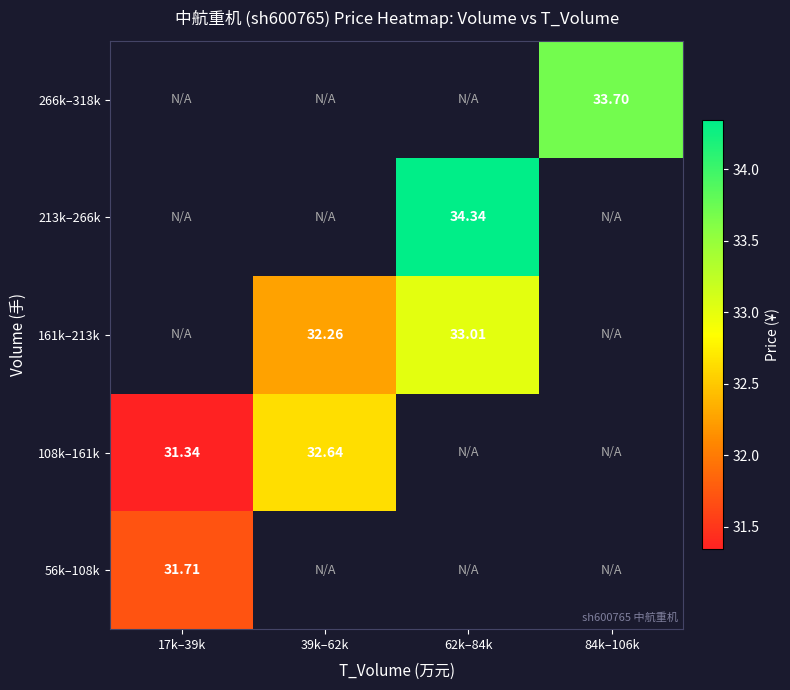

Read the 161k–213k value at 62k–84k.

33.0